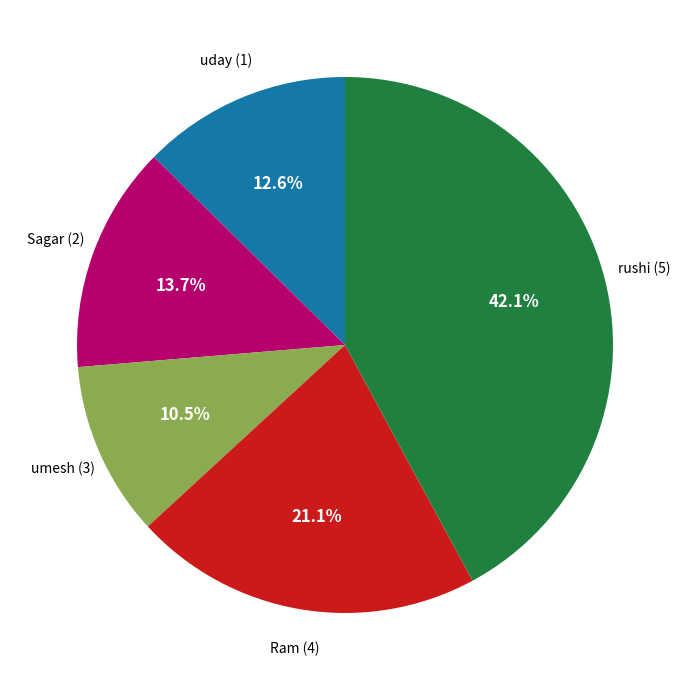

Is there any slice that represents more than half of the pie?

No